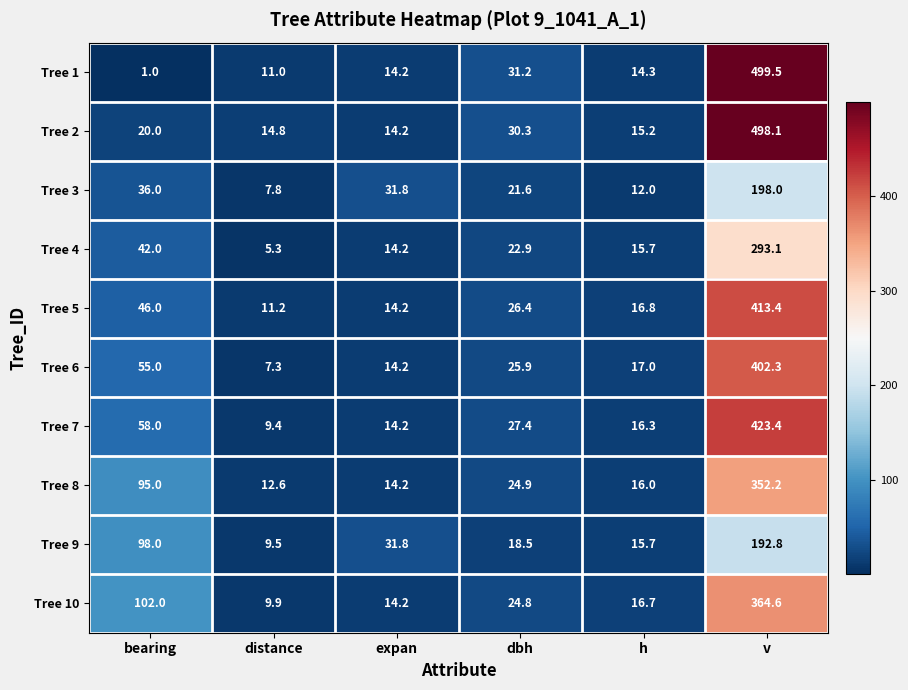

Which series changed the most between distance and expan?

Tree 3